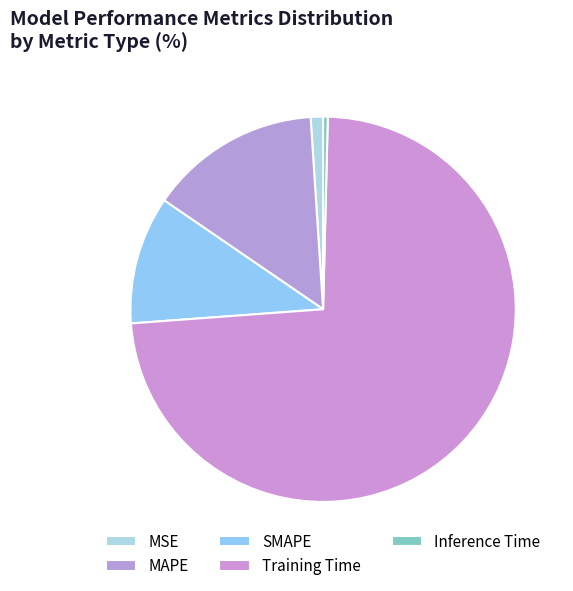

True or false: SMAPE accounts for 11% of the total.

True